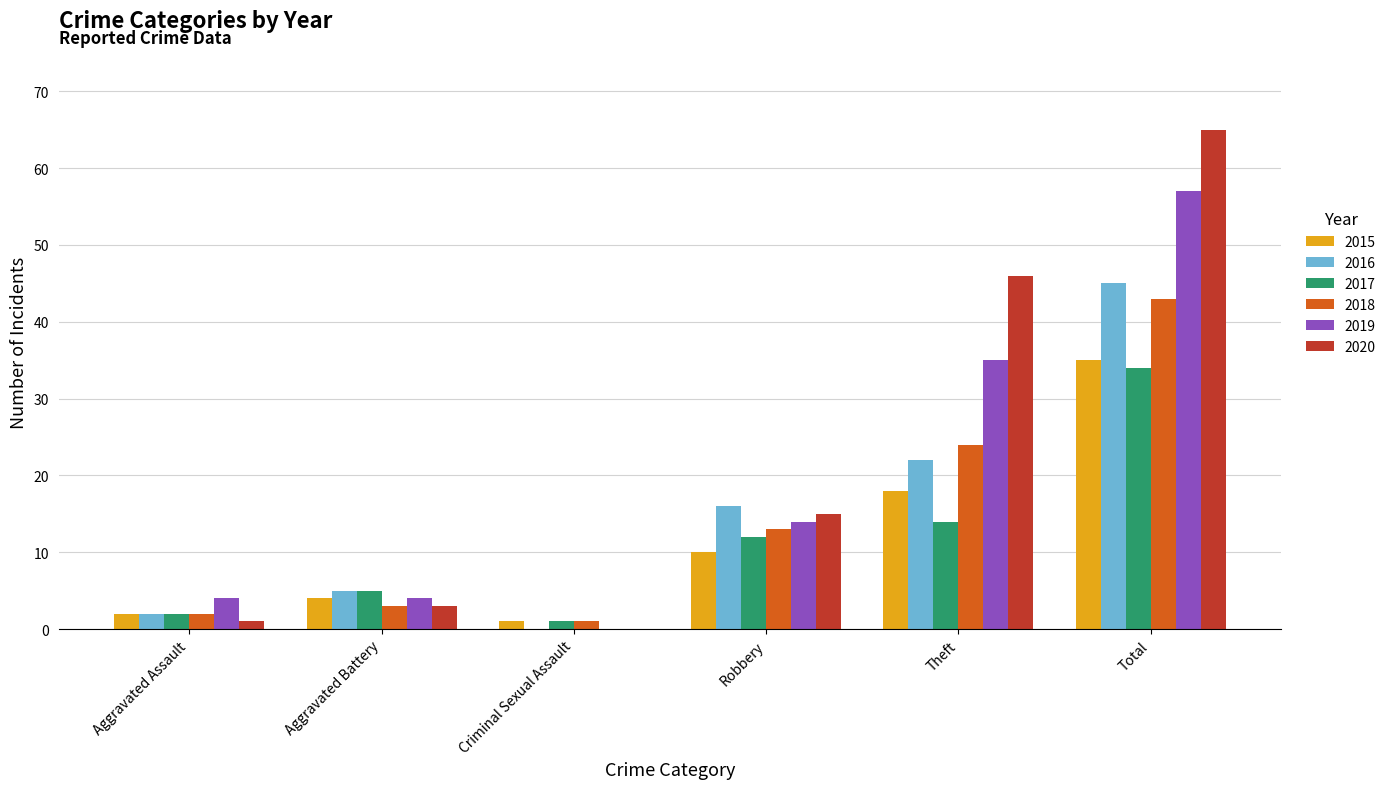

What are all the series names shown in the legend?

2015, 2016, 2017, 2018, 2019, 2020